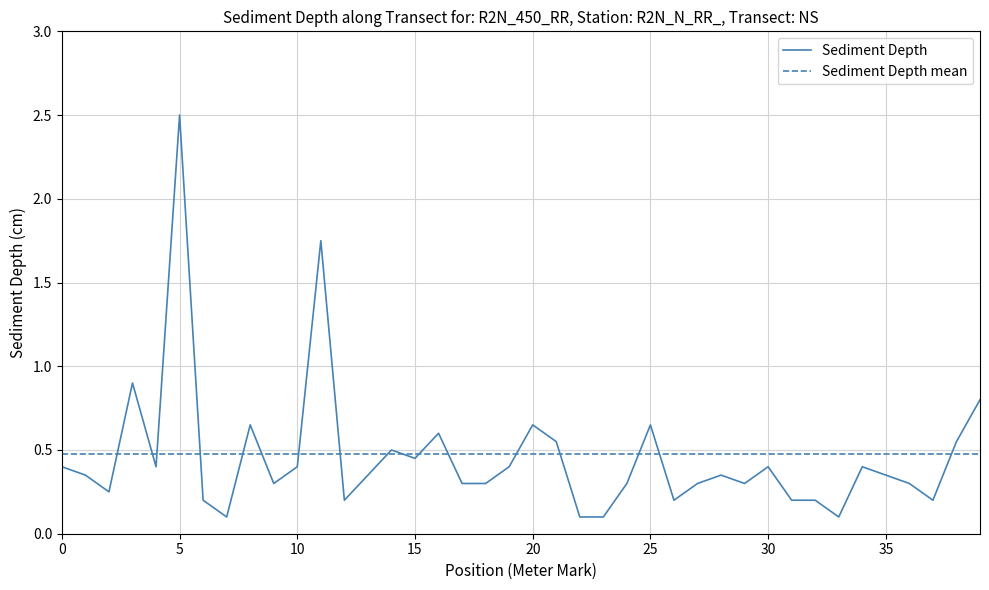

True or false: Sediment Depth has more than 0 interior local peaks.

True